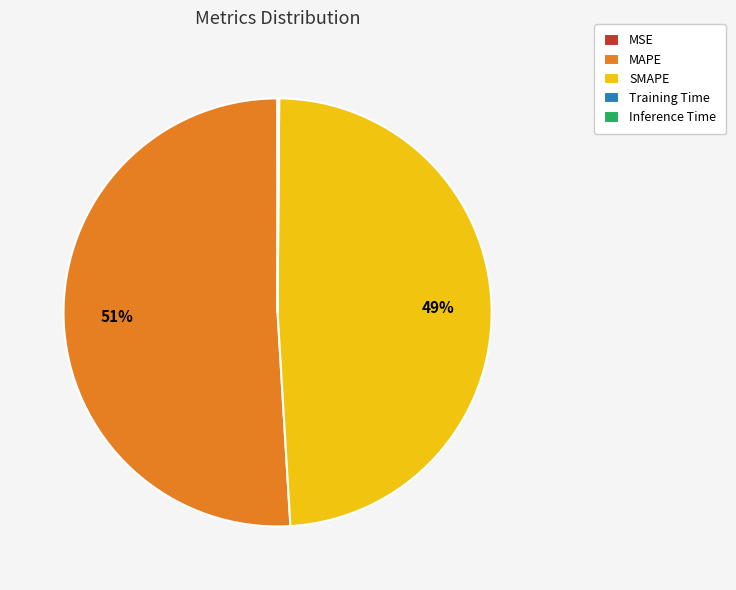

To the nearest percent, what is the difference between the largest and smallest slice percentages?

51%